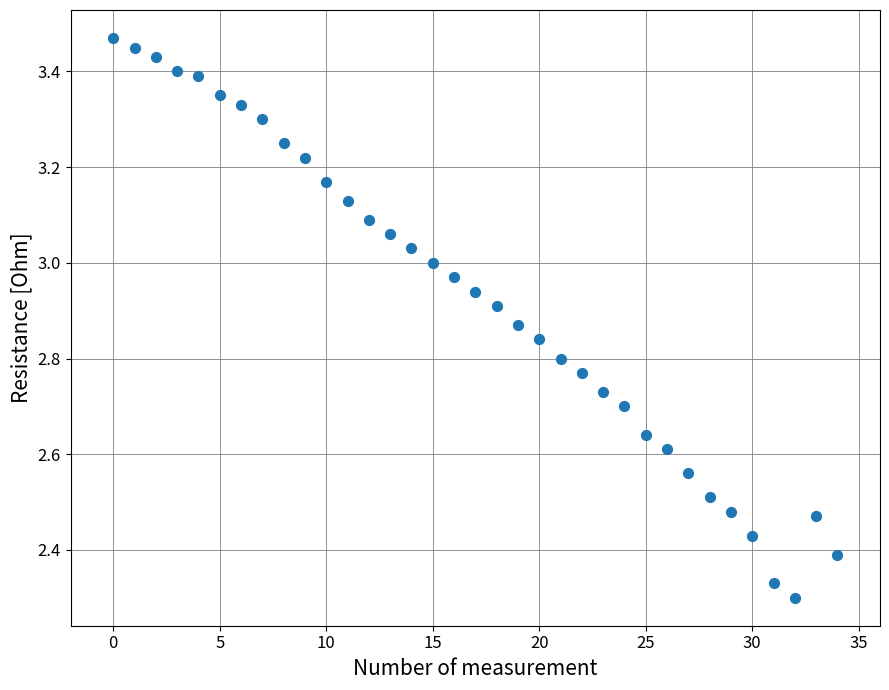

What is the range of Y values (max minus min)?

1.2